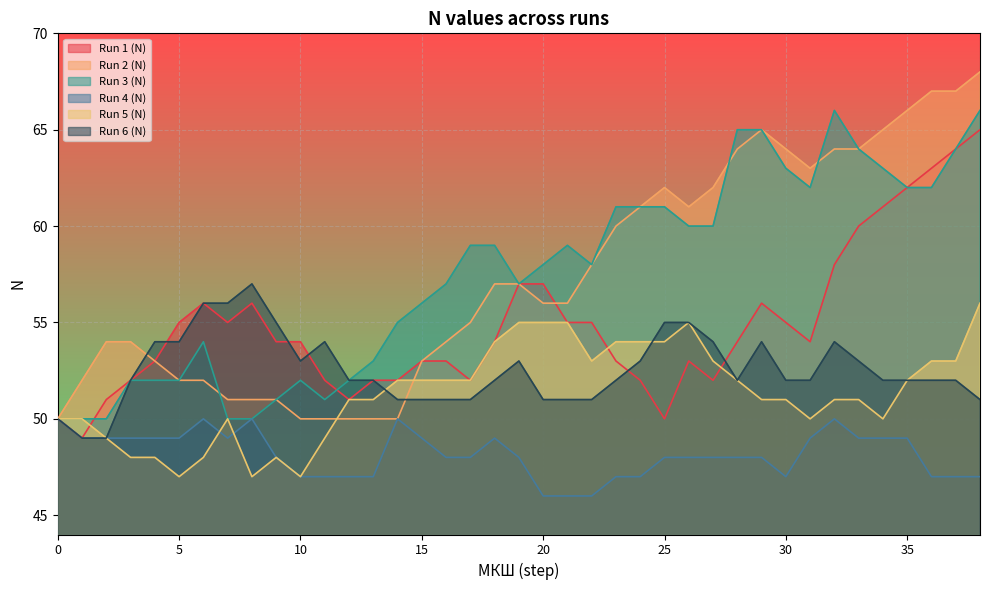

Count the Run 4 (N) values in the range 47 to 49.

31